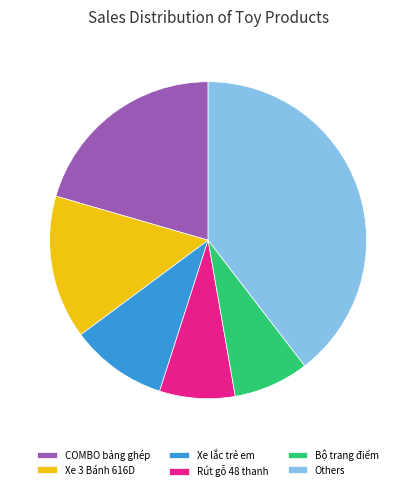

True or false: Xe lắc trẻ em accounts for 1% of the total.

False